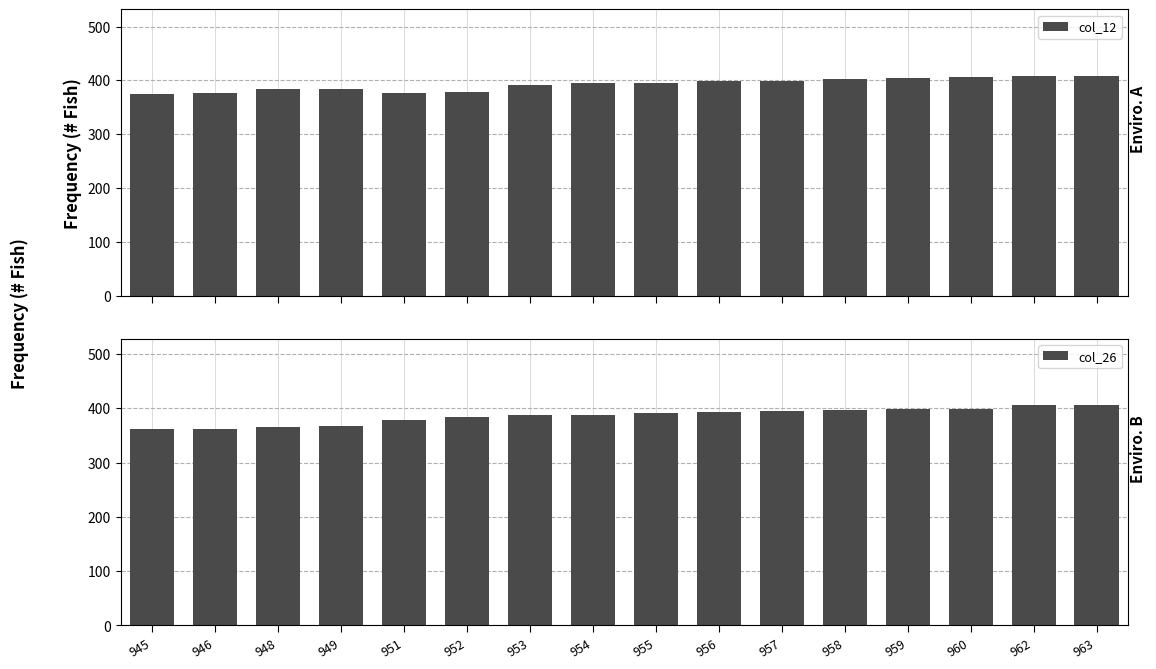

What is the total value across all series at 954?

782.9